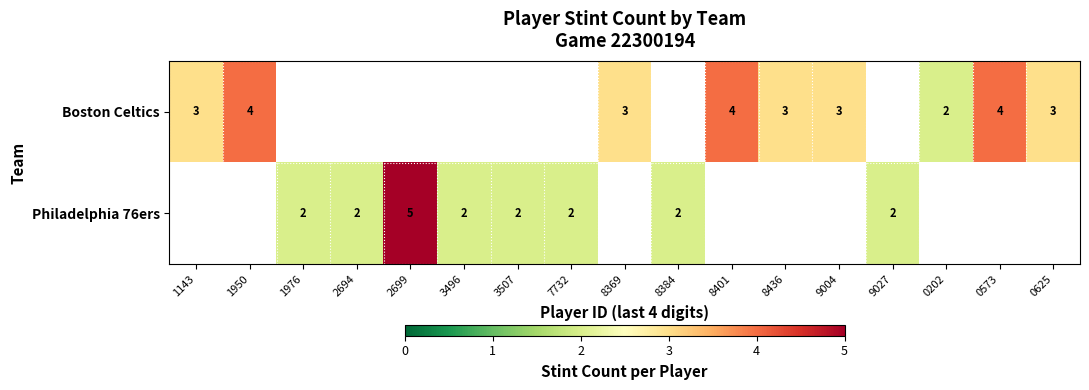

Between 2694 and 8436, which is larger?

8436